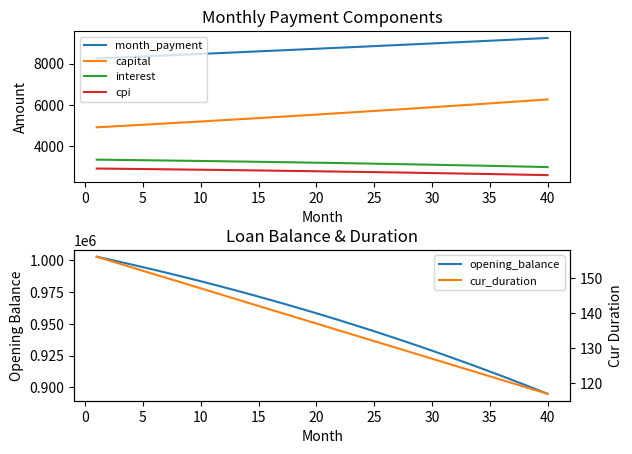

What is the average value of the cur_duration series?

136.5